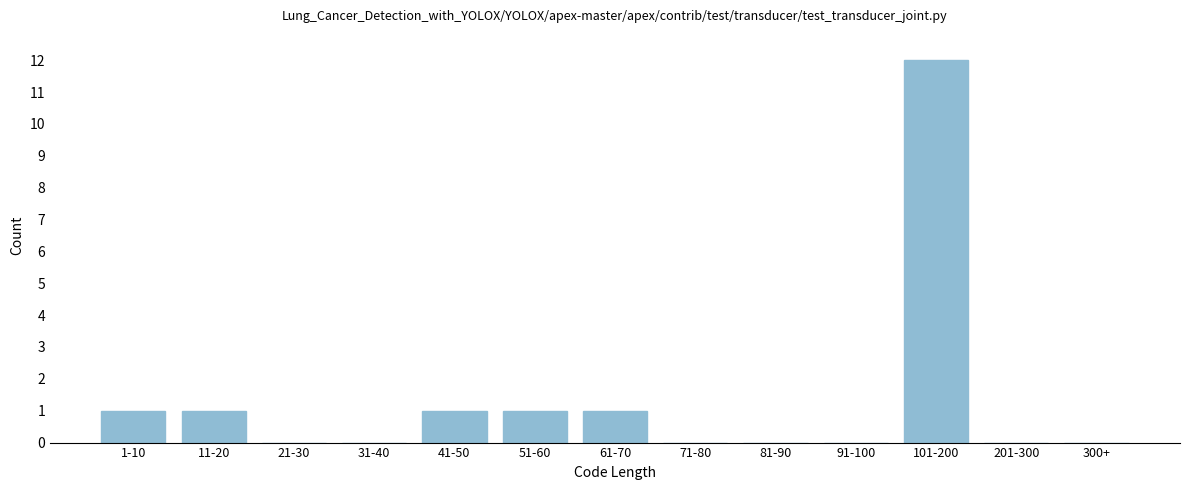

Reading right to left, extract all data points from this chart.

300+=0	201-300=0	101-200=12	91-100=0	81-90=0	71-80=0	61-70=1	51-60=1	41-50=1	31-40=0	21-30=0	11-20=1	1-10=1